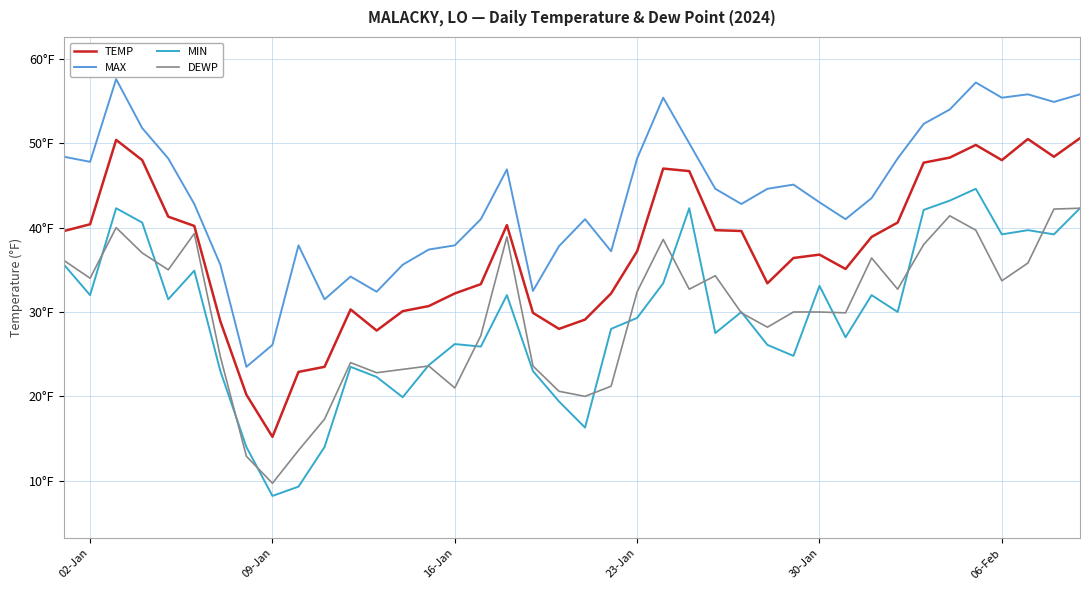

True or false: DEWP has more than 0 interior local peaks.

True